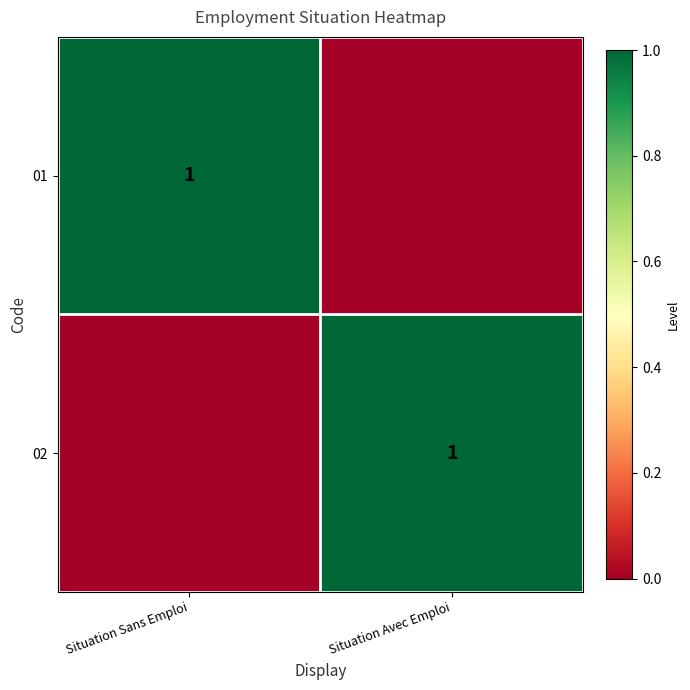

Is it true that 01 equals 1 at Situation Sans Emploi?

True